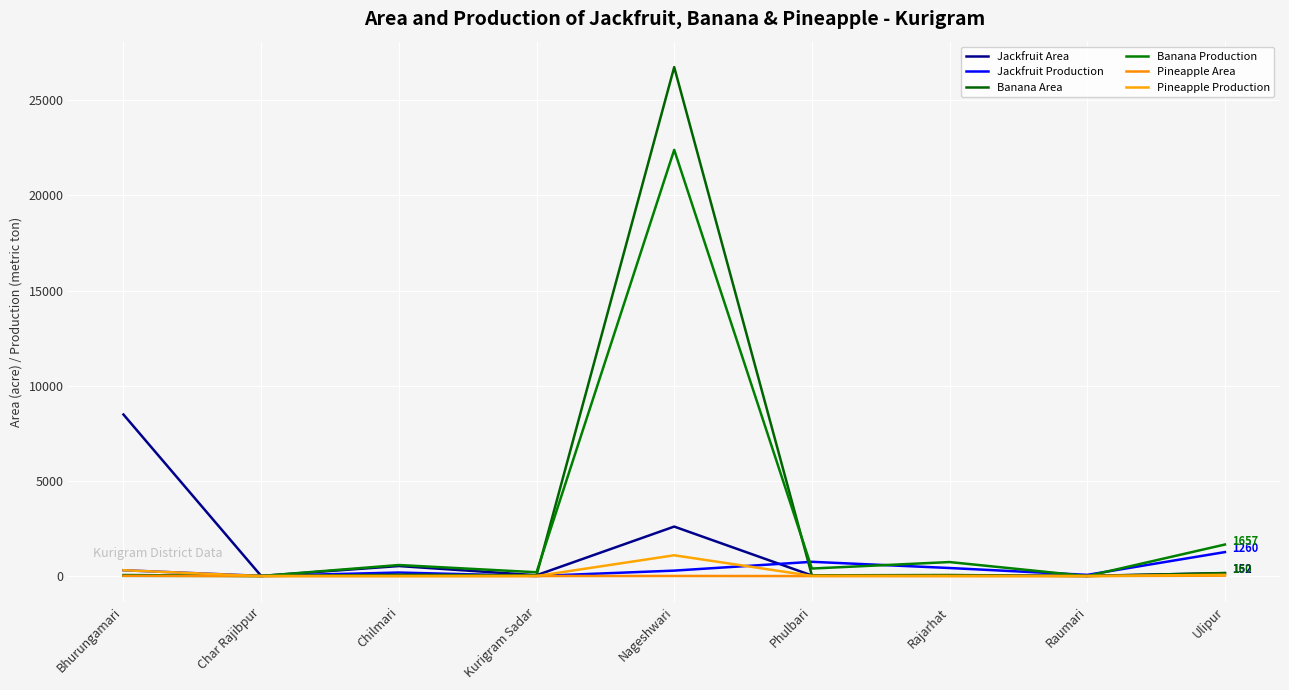

How many lines are shown in the chart?

6